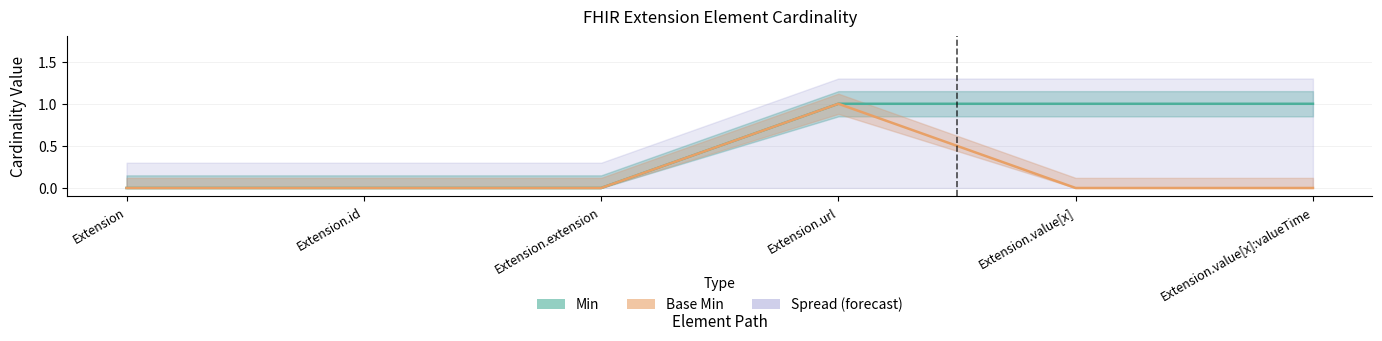

True or false: Base Min and Min intersect in this chart.

False